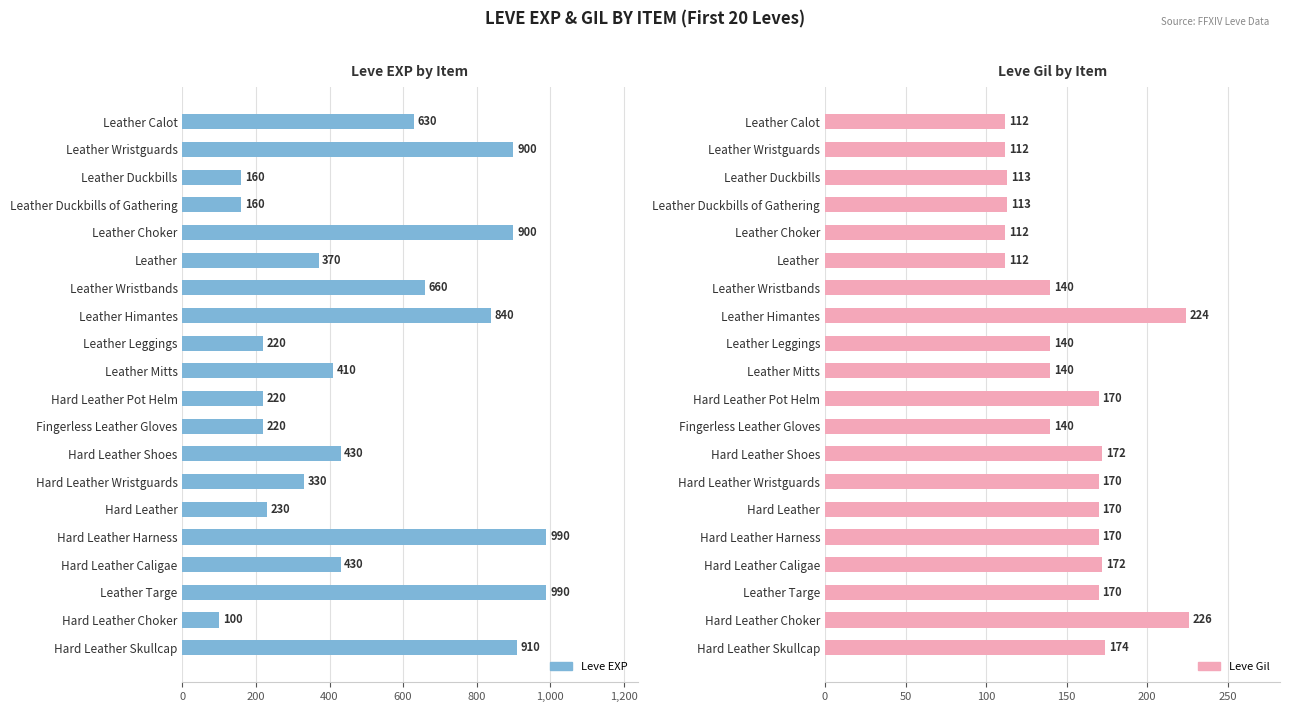

Read the Leve EXP value at Hard Leather Skullcap.

910